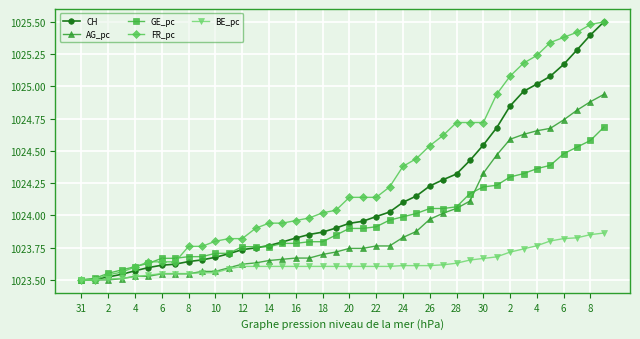

What is the maximum value for CH?

1025.5